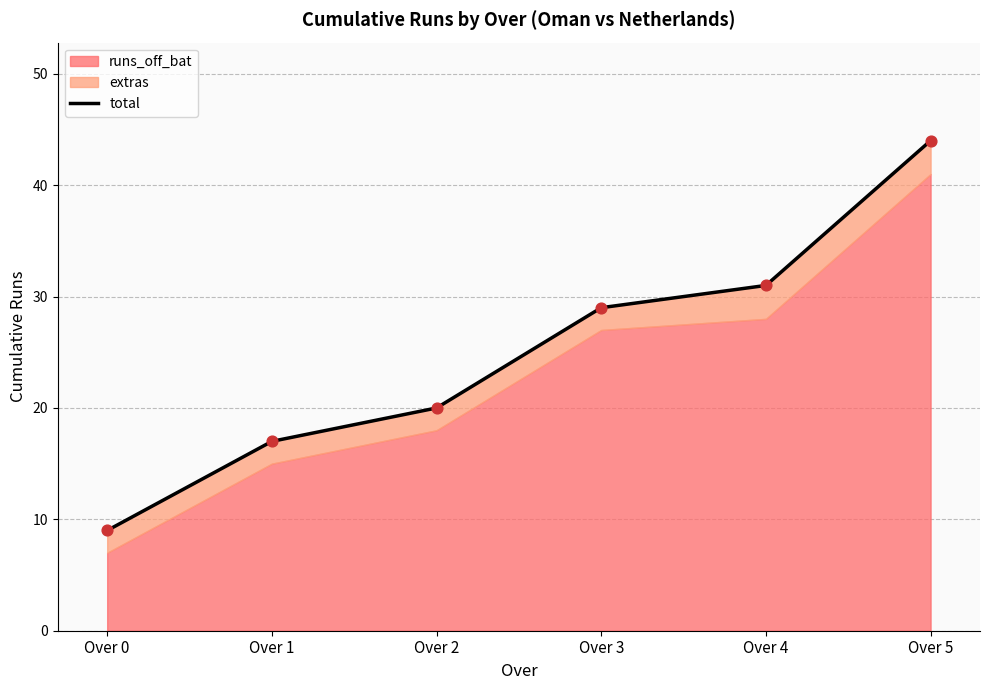

What is the change in value from Over 1 to Over 5?

+27